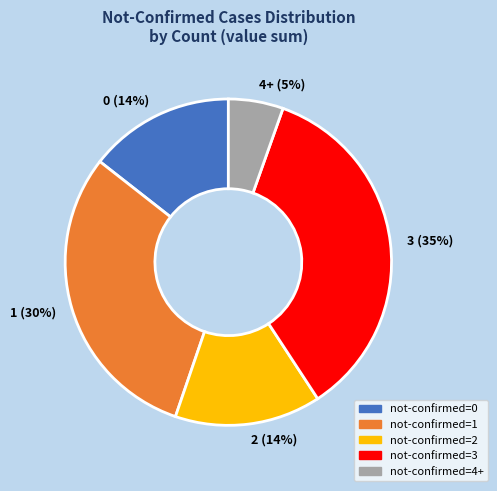

Count the number of slices in the pie.

5